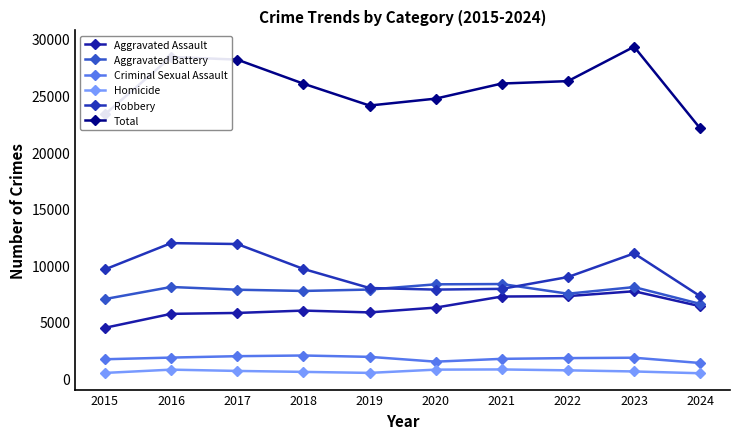

What is the value of the Criminal Sexual Assault point at the 5th from the left?

1916